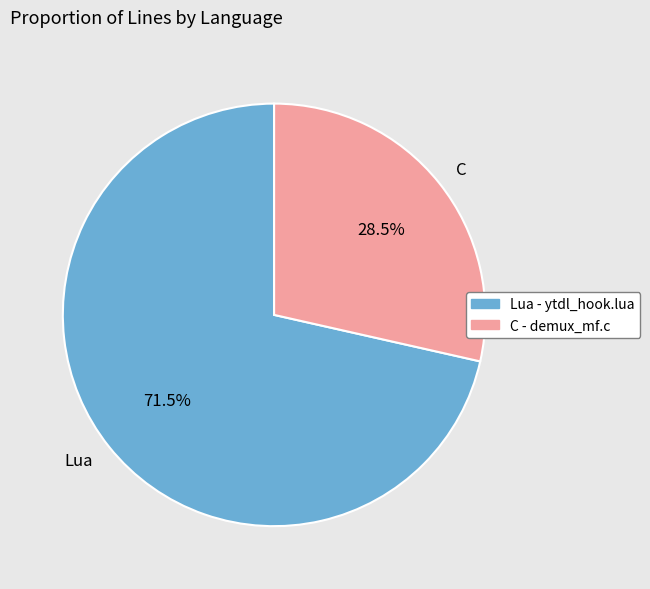

Is the sum of Lua and C greater than half?

Yes